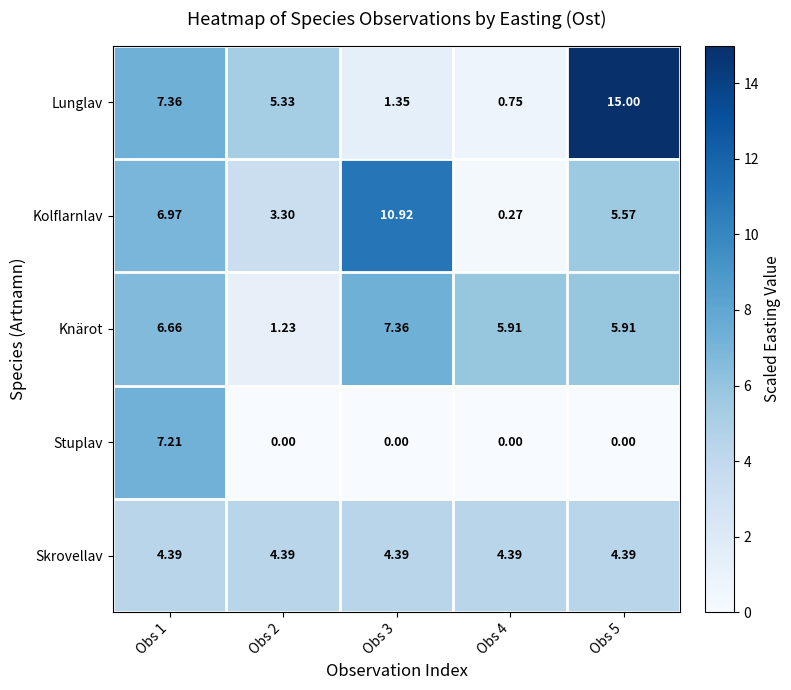

Count the number of categories in the chart.

5